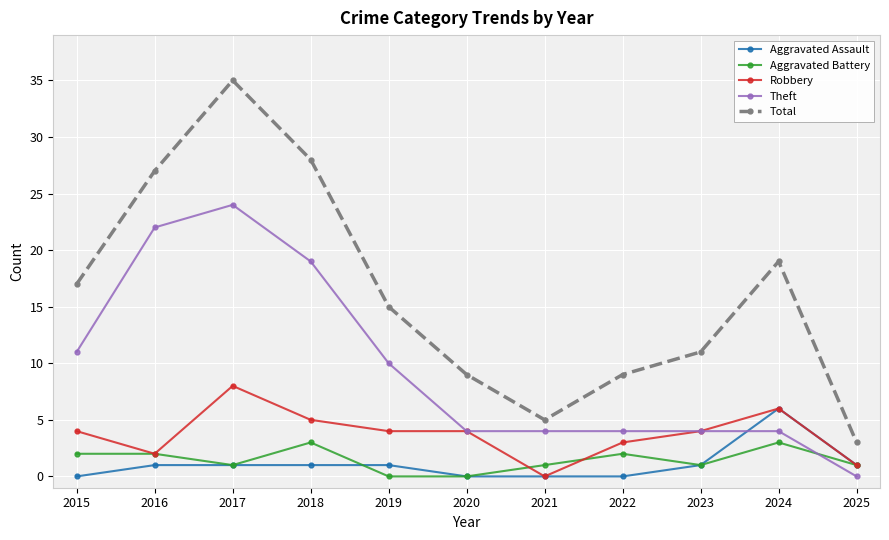

How many Aggravated Assault values are between 0 and 1?

10